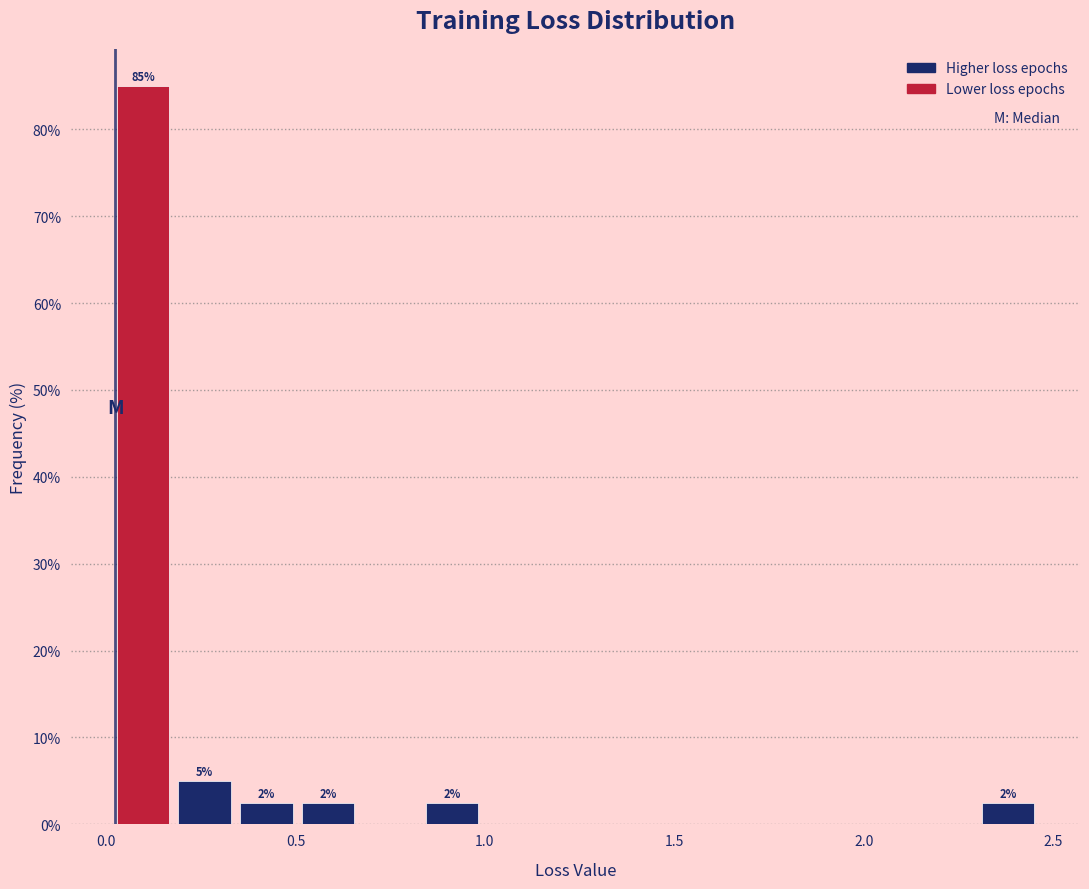

Read against the x-axis, roughly where is the centre of the tallest bar?

0.10